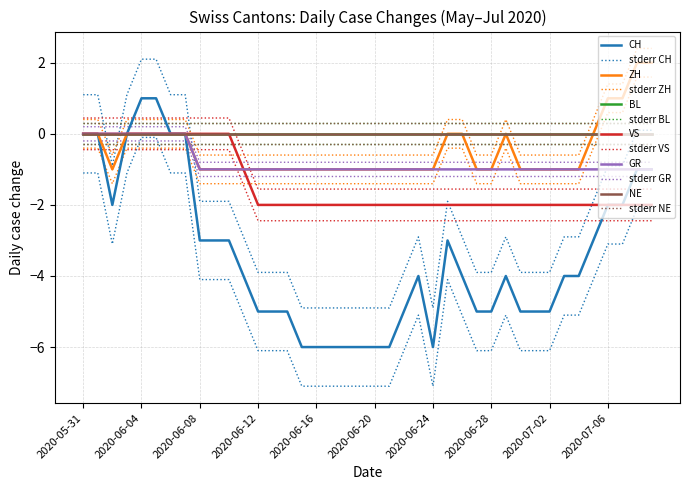

List the labels in order of CH value, smallest first.

2020-06-15, 2020-06-16, 2020-06-17, 2020-06-18, 2020-06-19, 2020-06-20, 2020-06-21, 2020-06-24, 2020-06-12, 2020-06-13, 2020-06-14, 2020-06-22, 2020-06-27, 2020-06-28, 2020-06-30, 2020-07-01, 2020-07-02, 2020-06-11, 2020-06-23, 2020-06-26, 2020-06-29, 2020-07-03, 2020-07-04, 2020-06-08, 2020-06-09, 2020-06-10, 2020-06-25, 2020-07-05, 2020-06-02, 2020-07-06, 2020-07-07, 2020-07-08, 2020-07-09, 2020-05-31, 2020-06-01, 2020-06-03, 2020-06-06, 2020-06-07, 2020-06-04, 2020-06-05